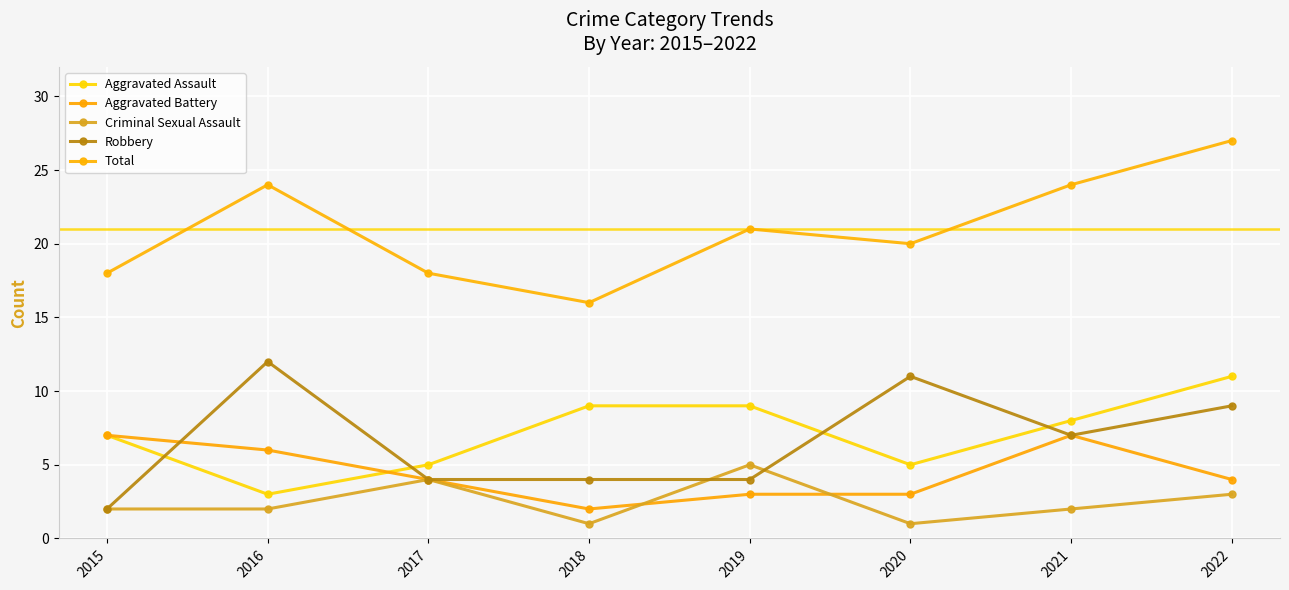

Reading right to left, what are all the values shown in this chart?

Aggravated Assault: 2022=11	2021=8	2020=5	2019=9	2018=9	2017=5	2016=3	2015=7
Aggravated Battery: 2022=4	2021=7	2020=3	2019=3	2018=2	2017=4	2016=6	2015=7
Criminal Sexual Assault: 2022=3	2021=2	2020=1	2019=5	2018=1	2017=4	2016=2	2015=2
Robbery: 2022=9	2021=7	2020=11	2019=4	2018=4	2017=4	2016=12	2015=2
Total: 2022=27	2021=24	2020=20	2019=21	2018=16	2017=18	2016=24	2015=18